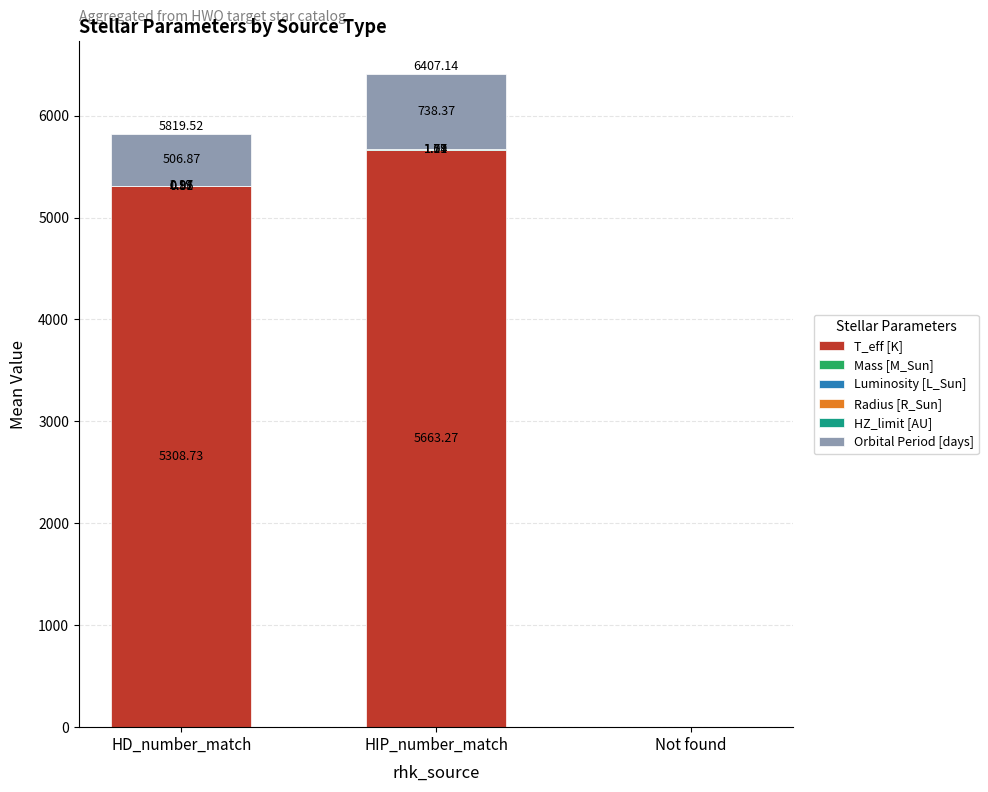

At which label does T_eff [K] reach its peak?

HIP_number_match